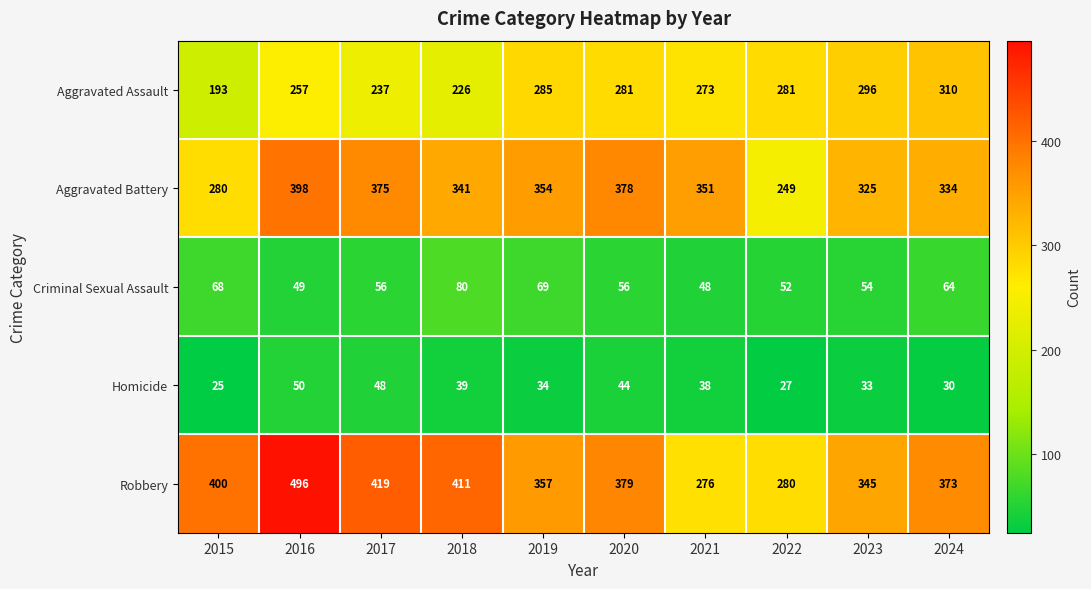

What is the total value across all series at 2023?

1053